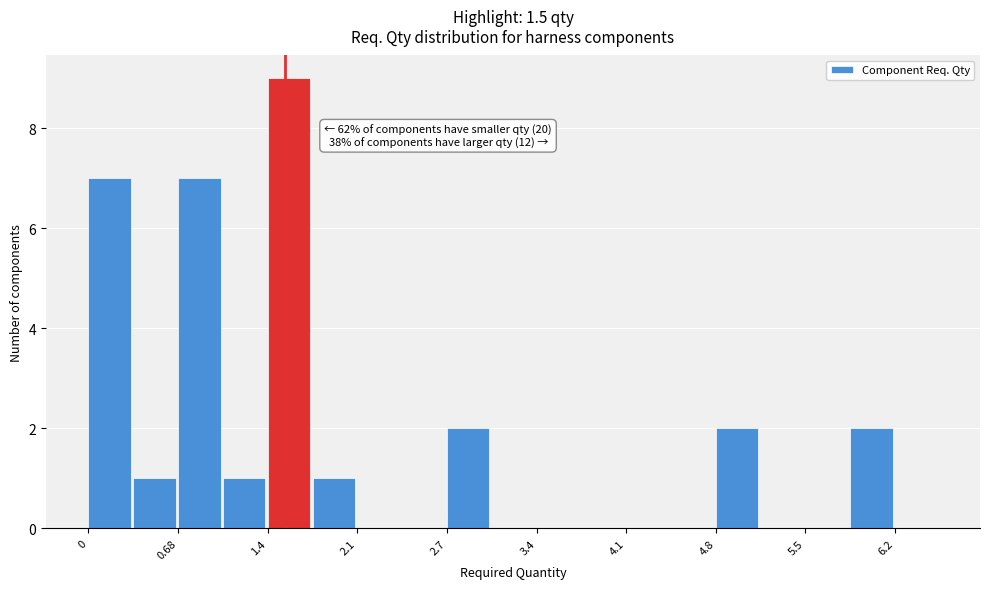

Read against the x-axis, roughly where is the centre of the tallest bar?

1.5